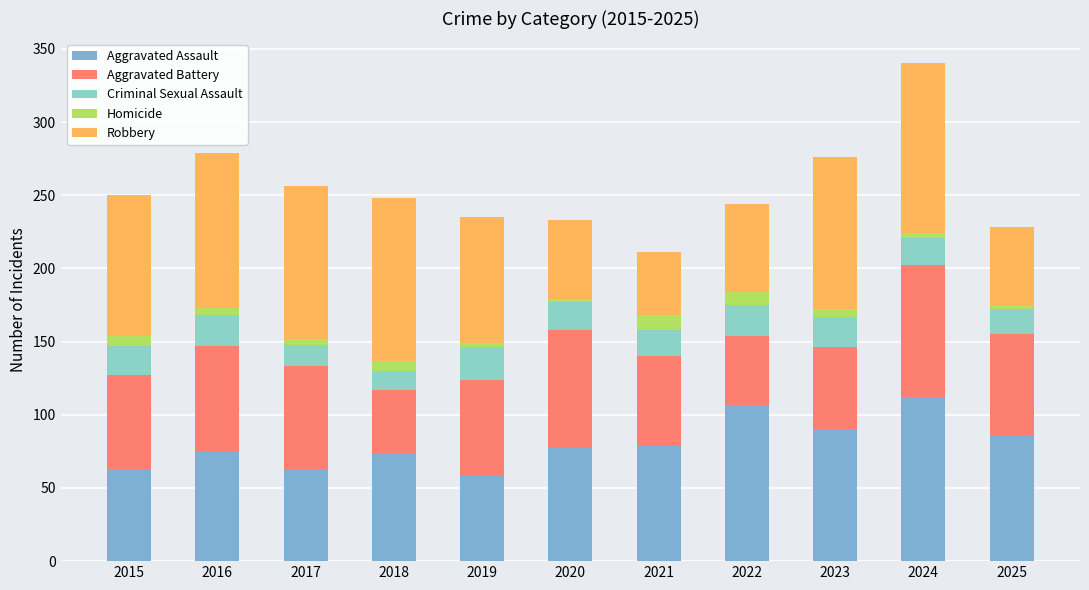

Are the bars horizontal?

No